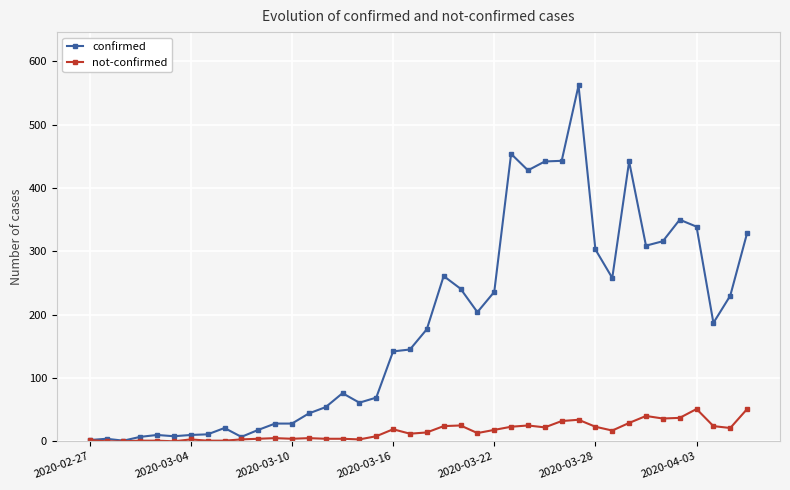

Rank the series by their maximum value, from highest to lowest.

confirmed, not-confirmed